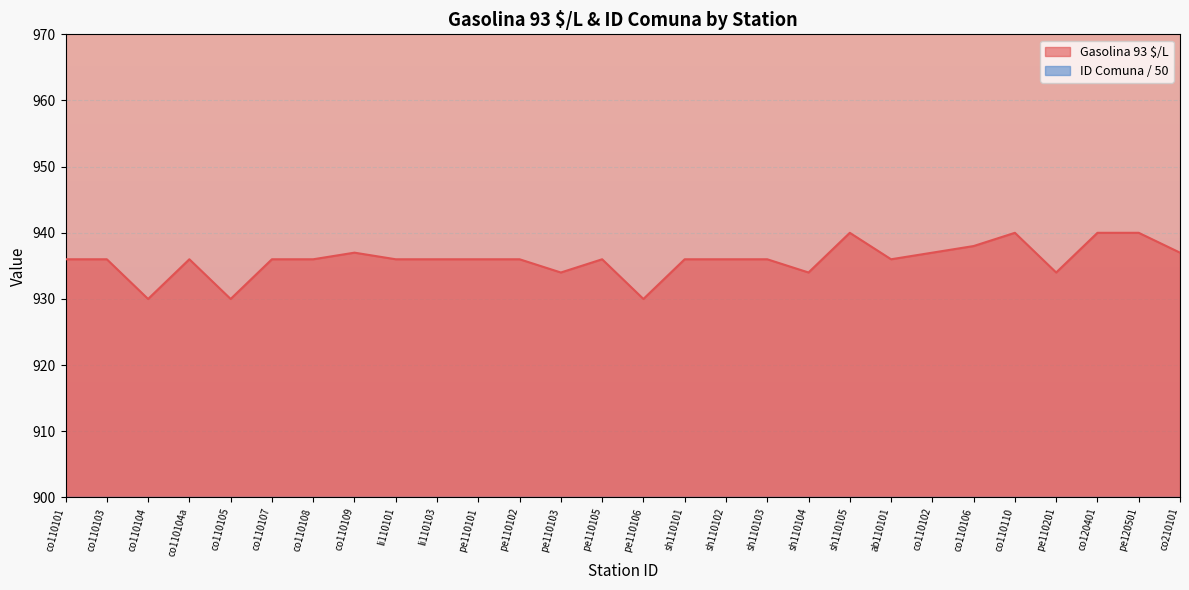

How many data points in Gasolina 93 $/L are less than 936?

6